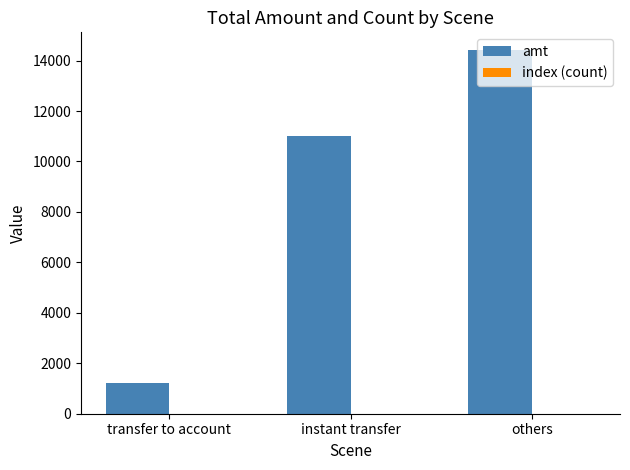

Is it true that amt equals 4902 at others?

False